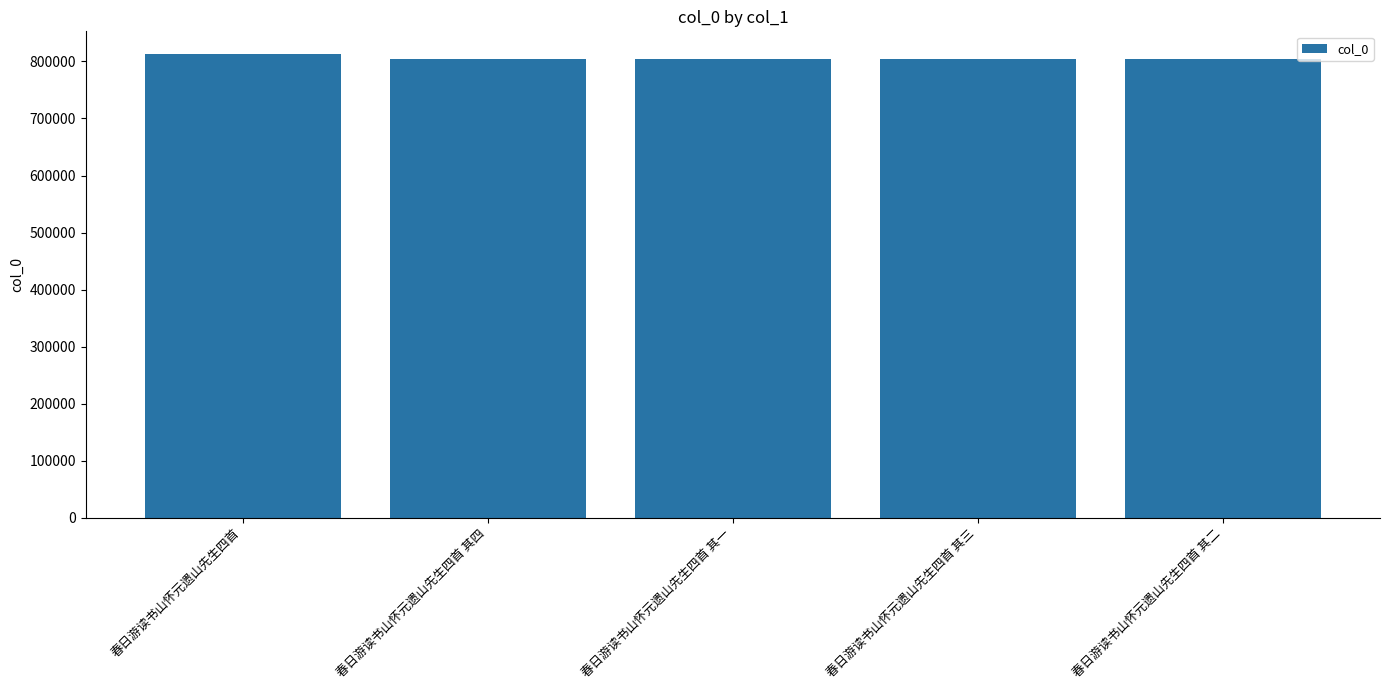

Is it true that the value at 春日游读书山怀元遗山先生四首 is 1116522?

False